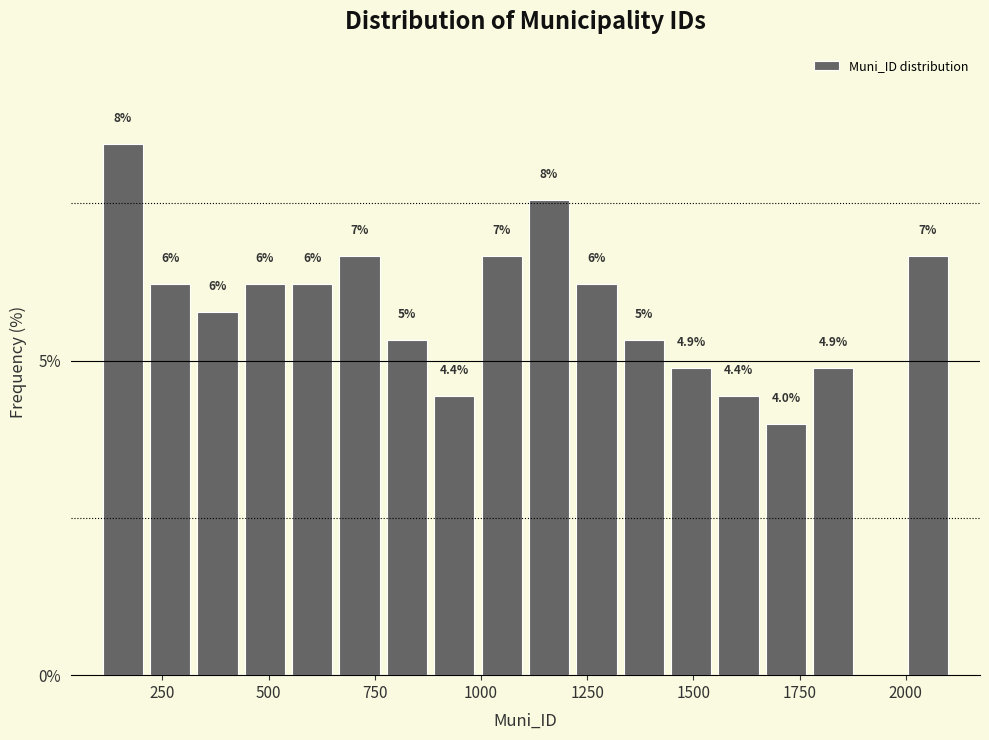

Around what value on the x-axis is the tallest bar? Give the approximate position of its centre, as read against the axis.

150